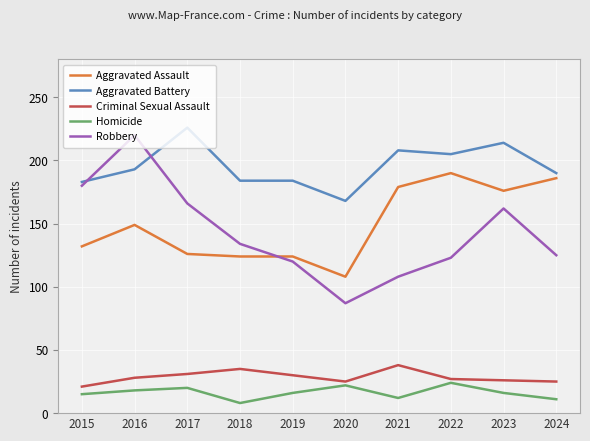

What is the difference between the maximum and second lowest values in the Aggravated Assault series?

66